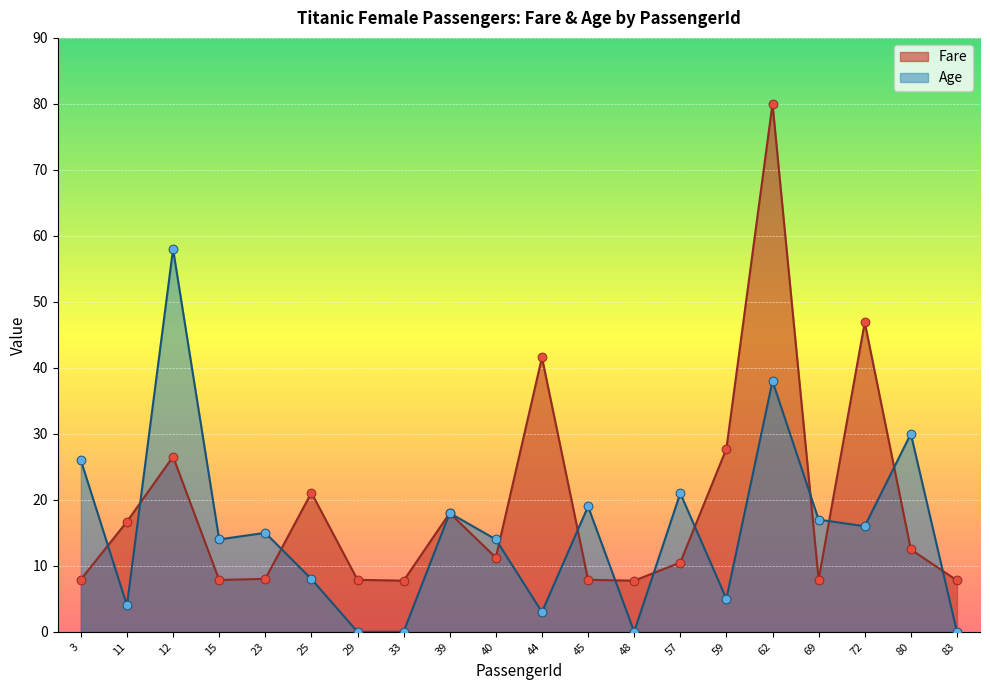

Is the value of Fare at 11 greater than the value of Age at 72?

Yes